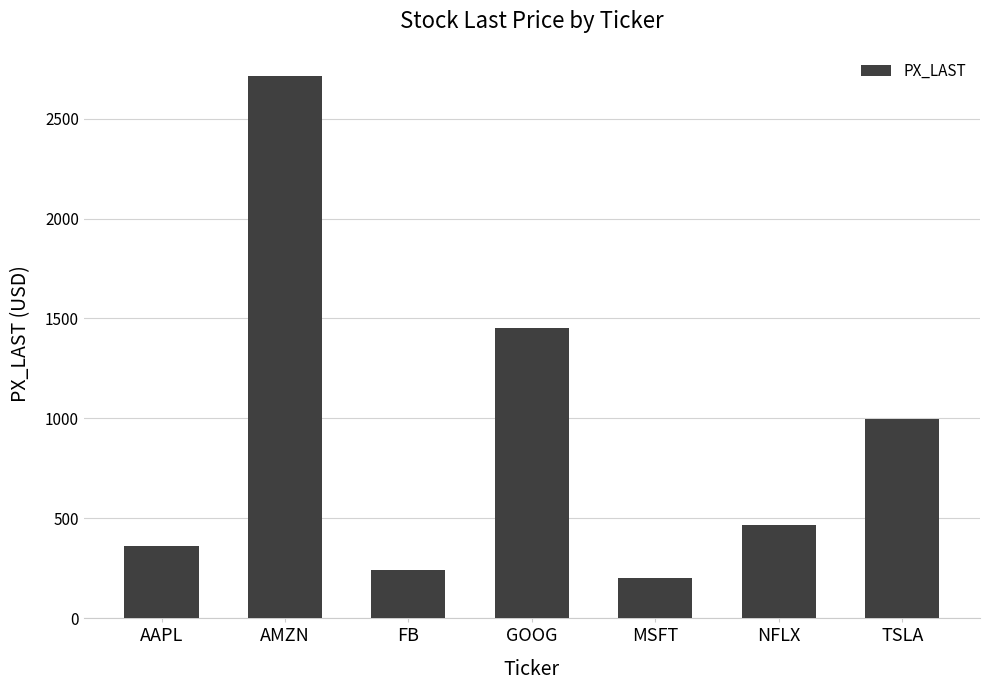

List the labels in order of value, smallest first.

MSFT, FB, AAPL, NFLX, TSLA, GOOG, AMZN